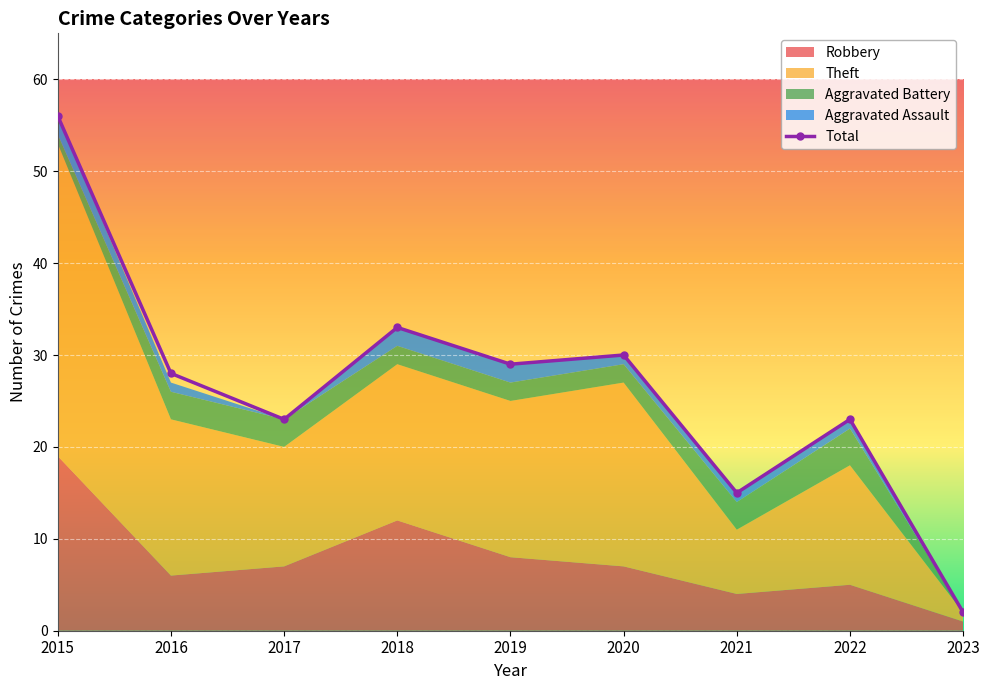

How many interior local valleys (lower than both neighbors) does the data have?

3